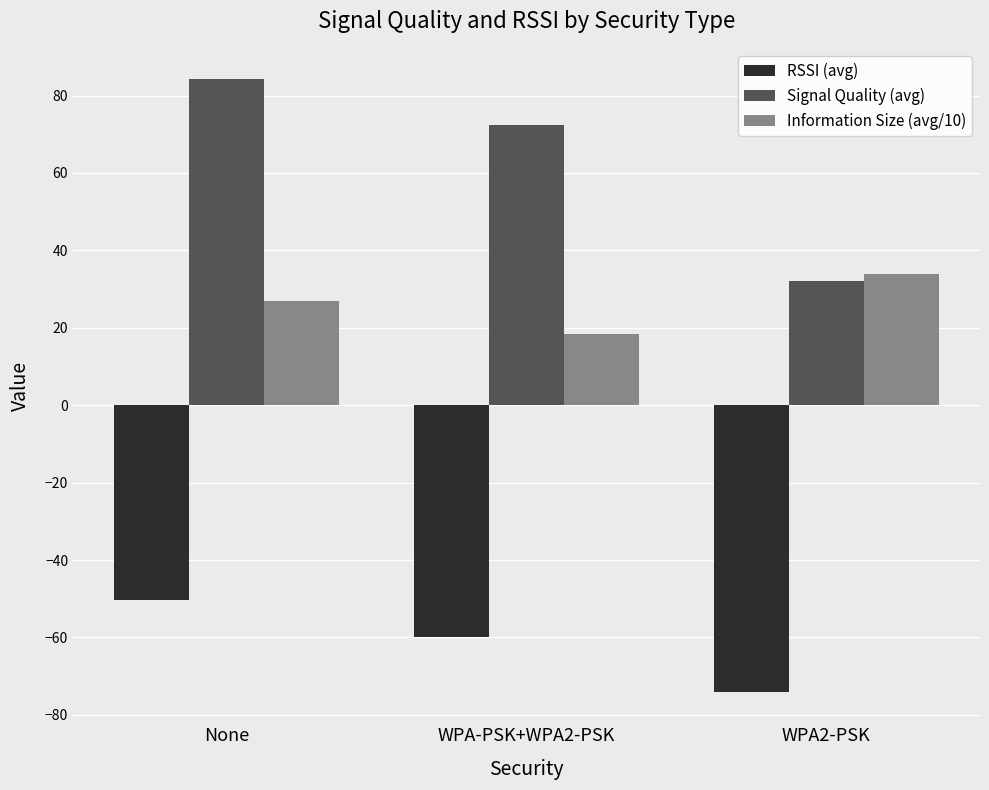

What is the sum of the RSSI (avg) values at WPA2-PSK and WPA-PSK+WPA2-PSK?

-134.0